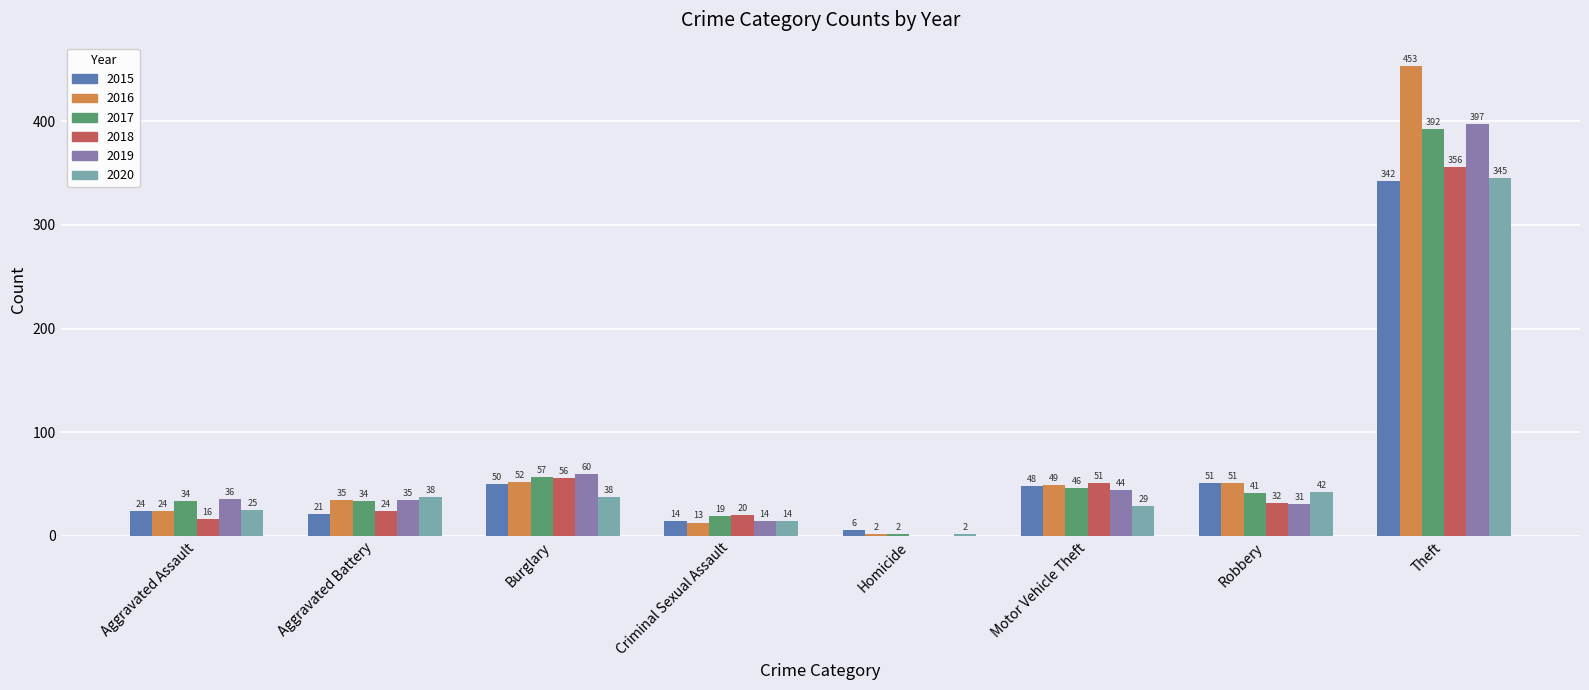

What are all the series names shown in the legend?

2015, 2016, 2017, 2018, 2019, 2020